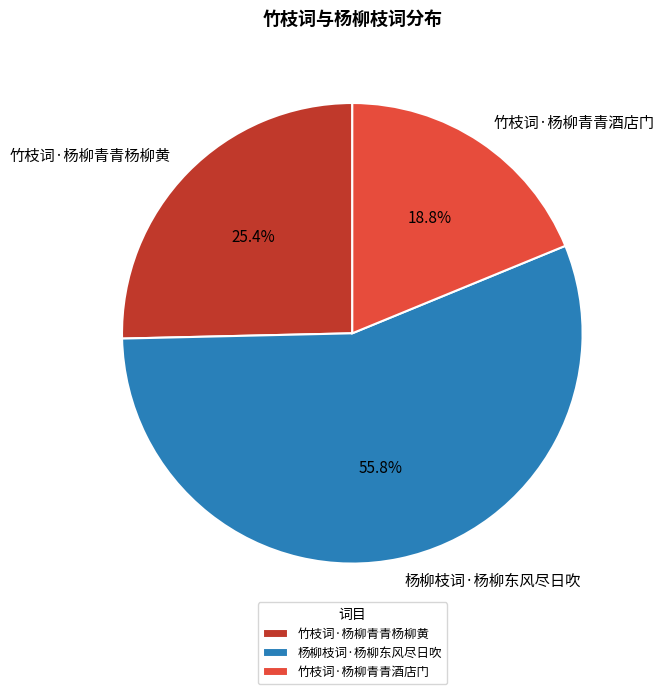

To the nearest percent, what portion does 竹枝词·杨柳青青酒店门 represent?

19%